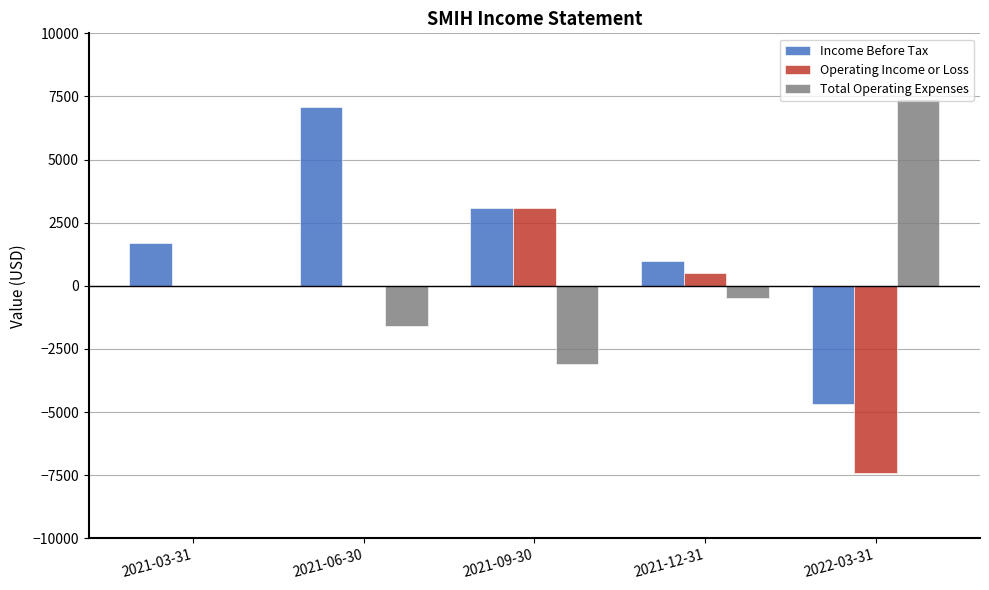

The value of Total Operating Expenses at 2022-03-31 is 7400. True or false?

True